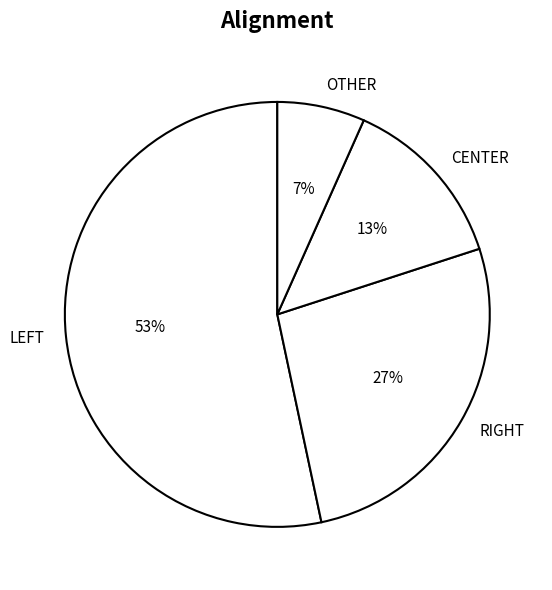

How many slices are in this pie chart?

4